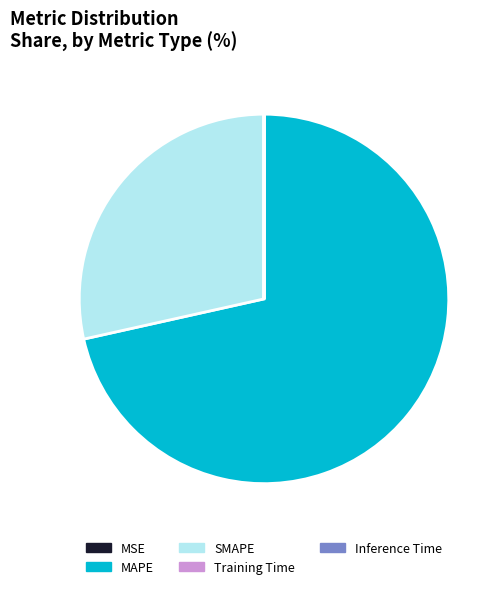

What is the majority slice?

MAPE